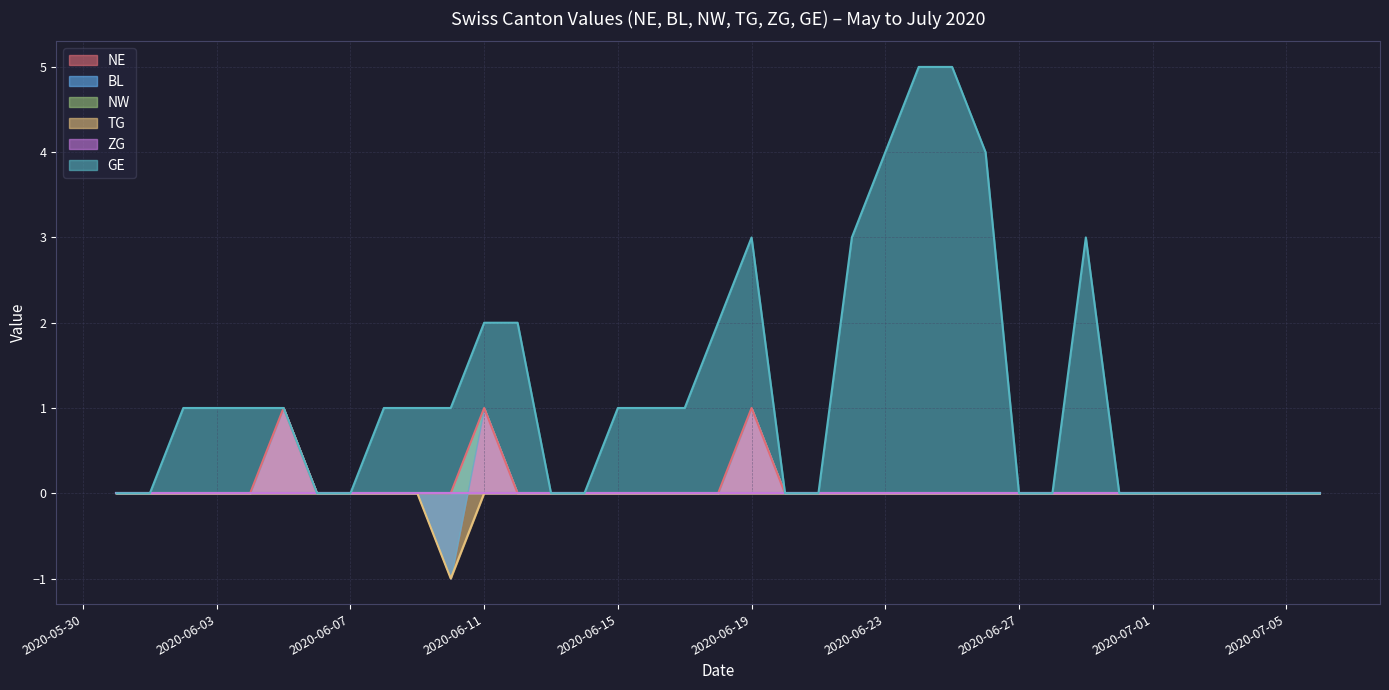

At which category is the sum across all series the highest?

2020-06-24